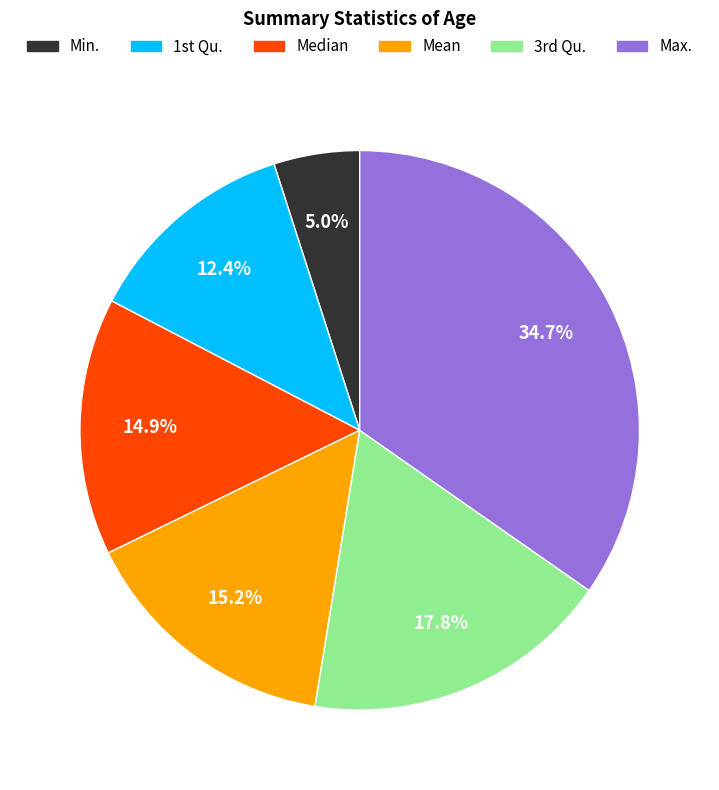

True or false: Min. accounts for 5% of the total.

True